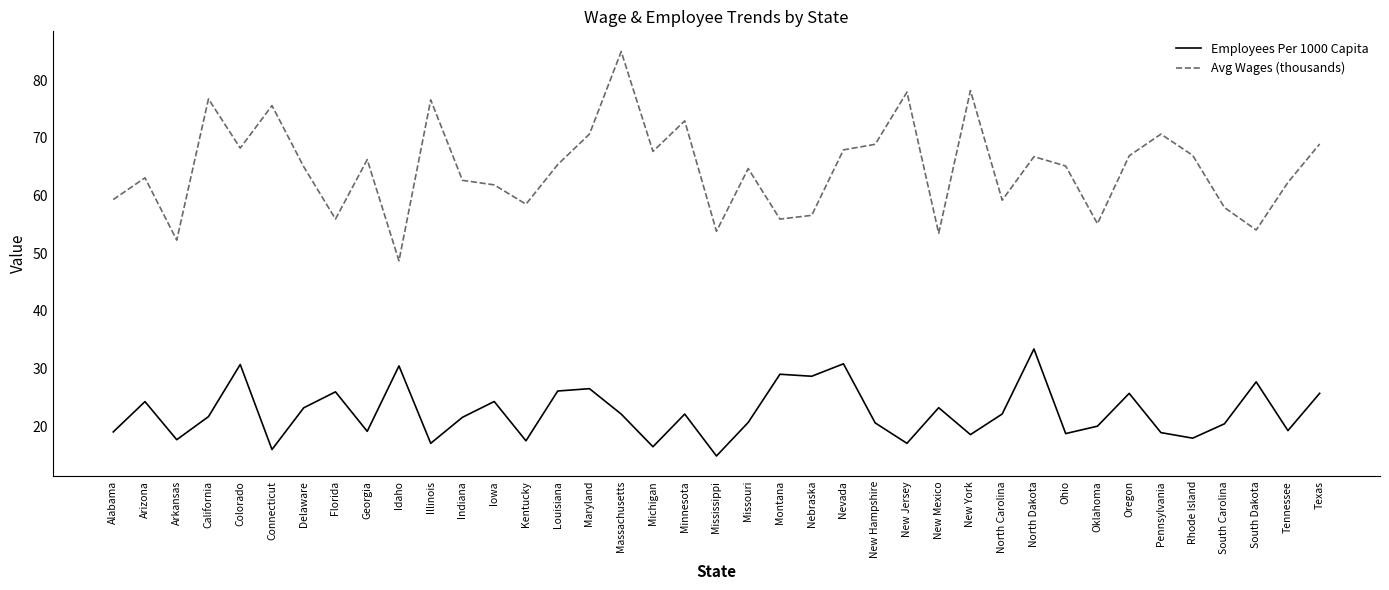

At which category does Avg Wages (thousands) reach its first local peak?

Arizona